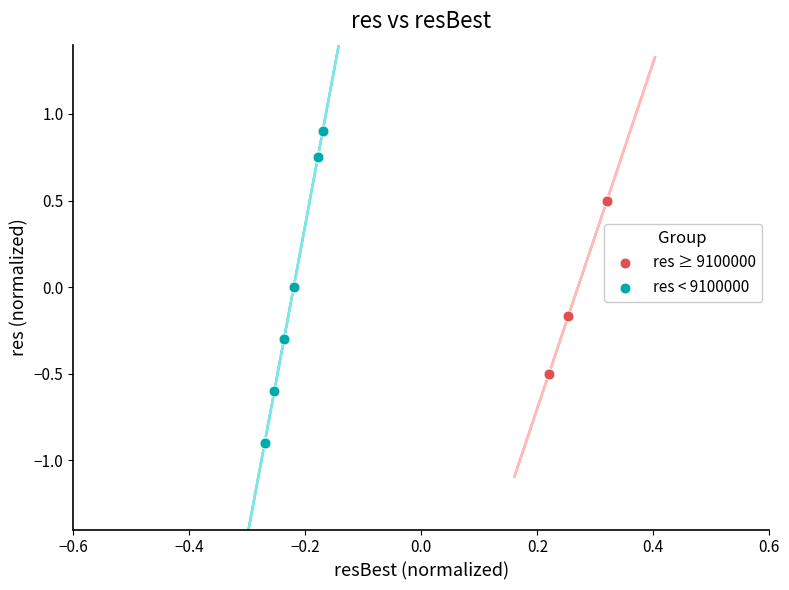

Which series reaches the minimum Y coordinate?

res < 9100000